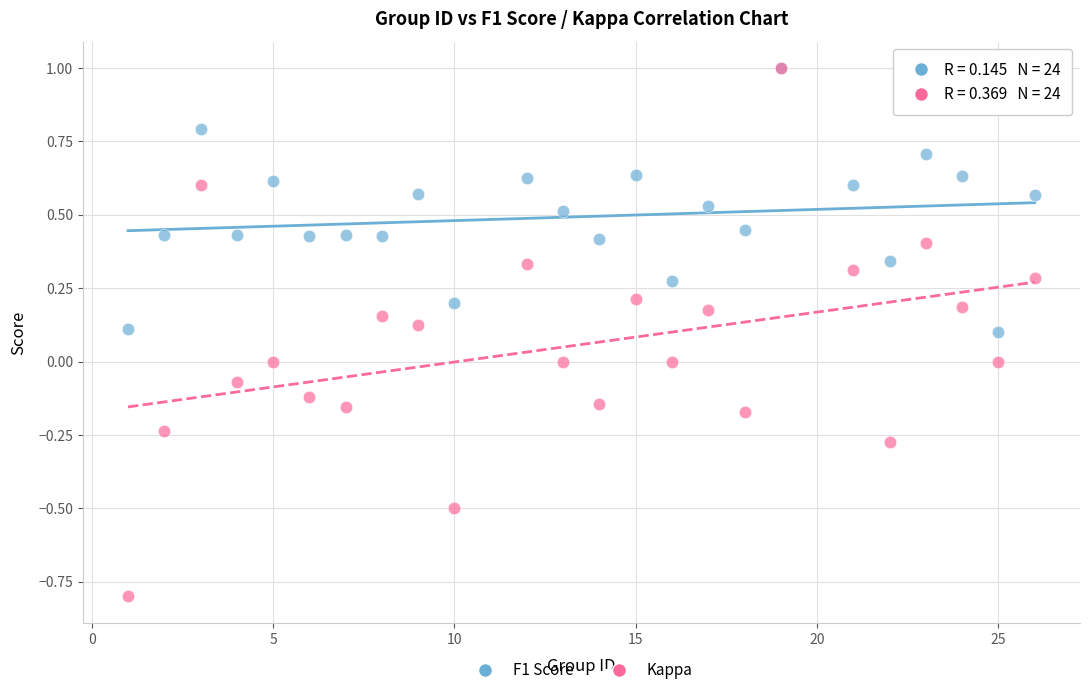

What are all the series names shown in the legend?

F1 Score, Kappa